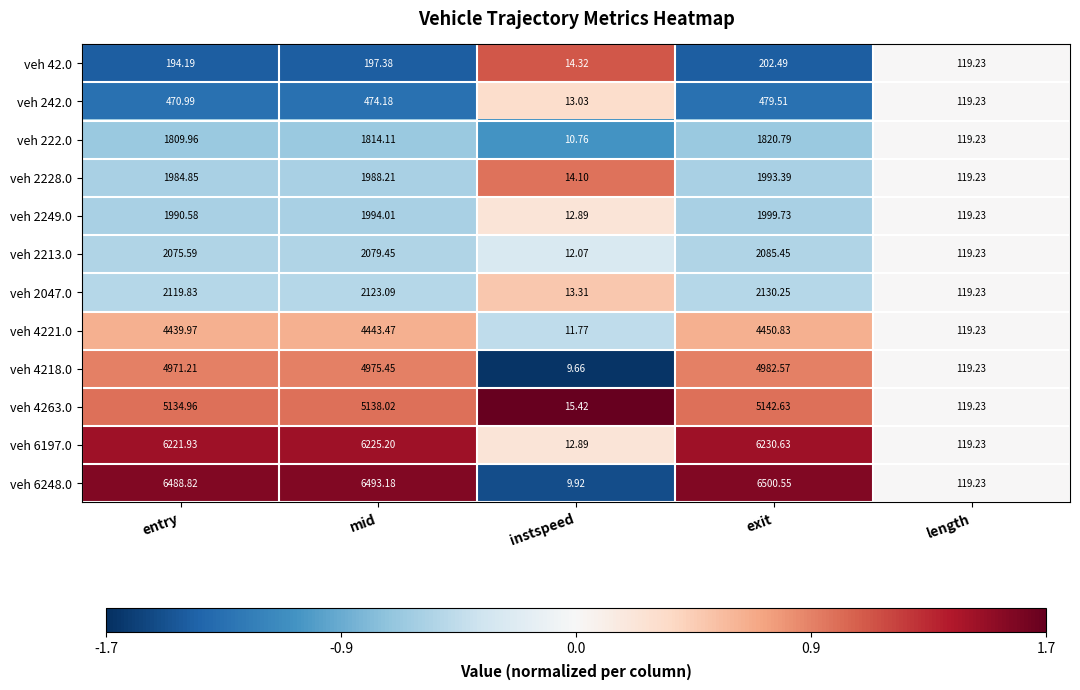

At which category does the chart reach its peak across all series?

exit